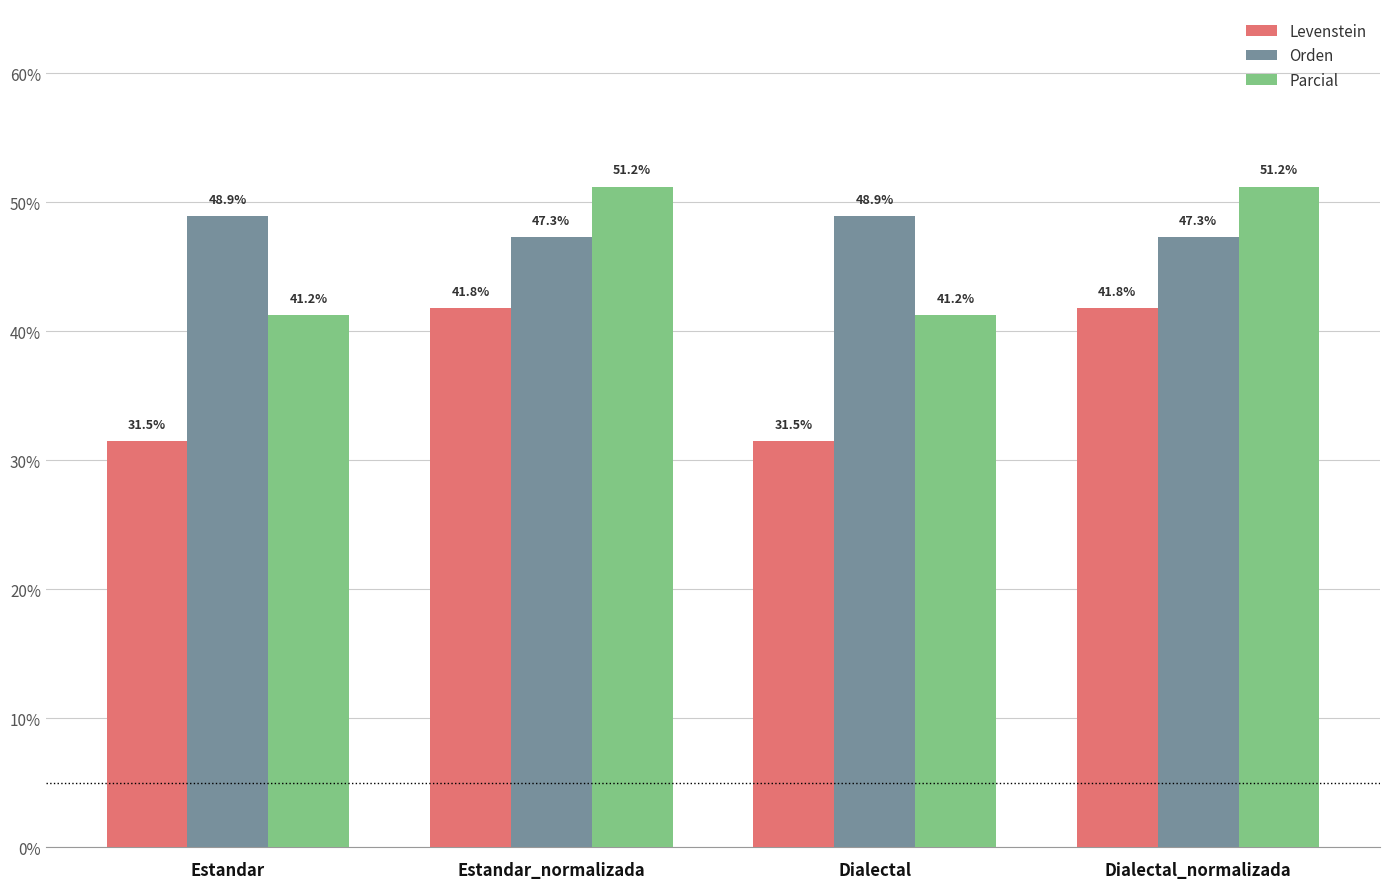

The Levenstein series shows 31.5 at Estandar. True or false?

True